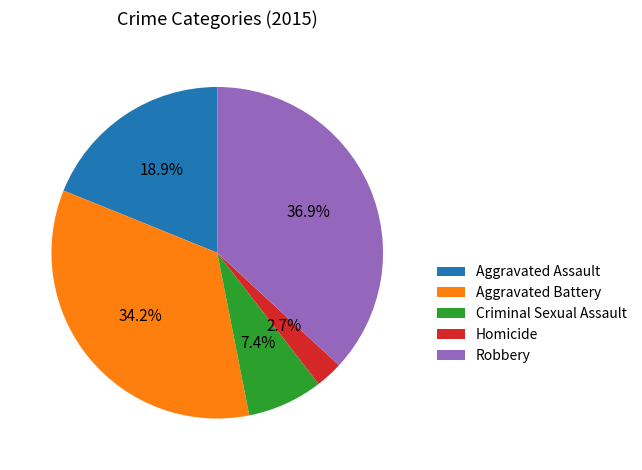

Count the number of slices in the pie.

5